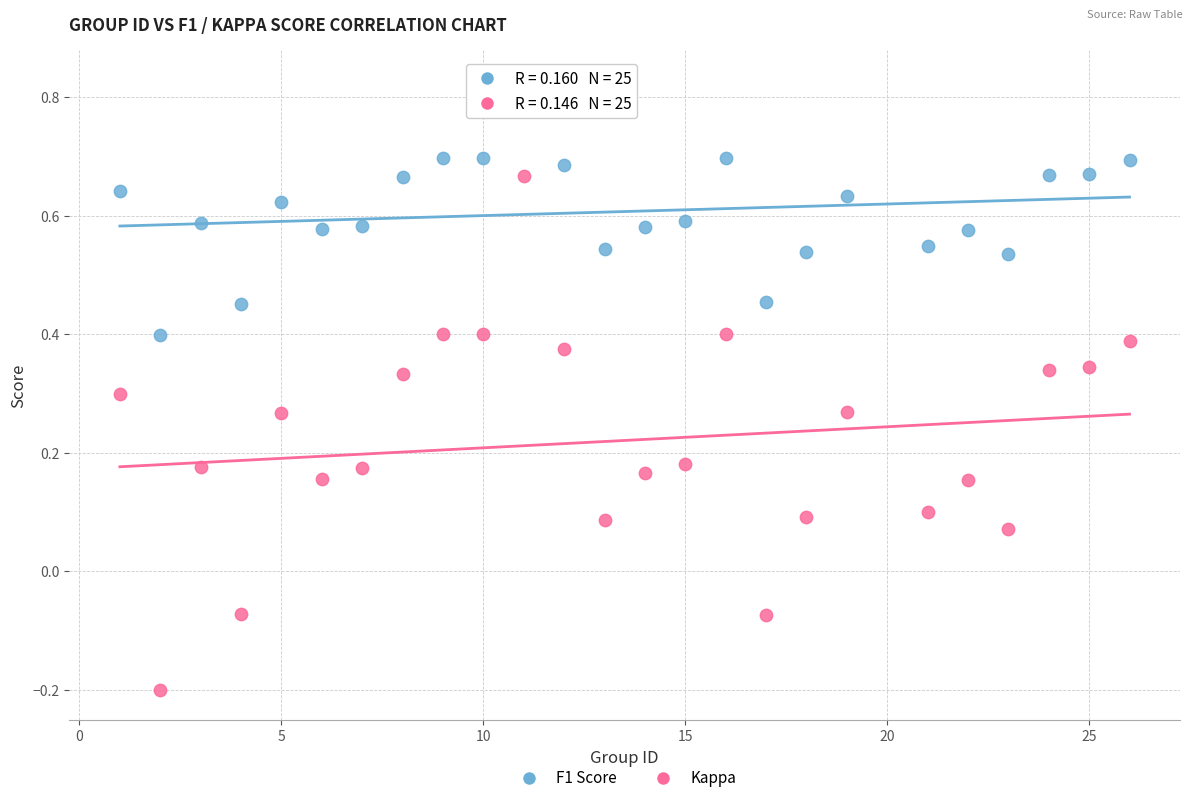

Across all data points, what is the range of Y values (max minus min)?

1.0